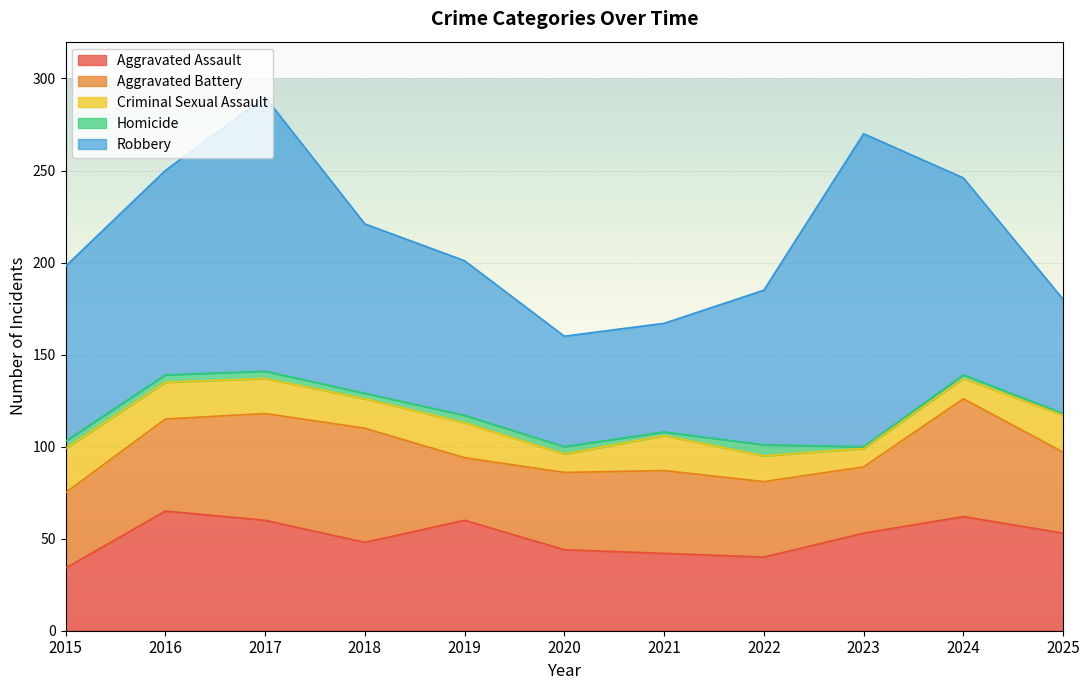

What is the value of the Homicide point at the 6th from the left?

4